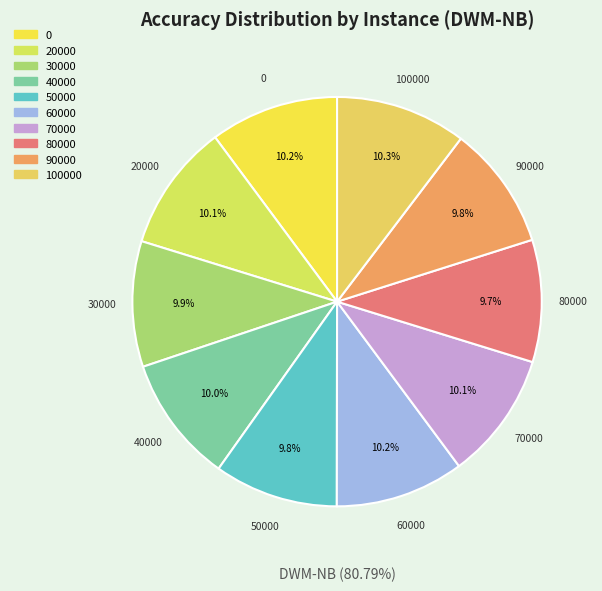

To the nearest percent, what is the combined percentage of 90000 and 100000?

20%